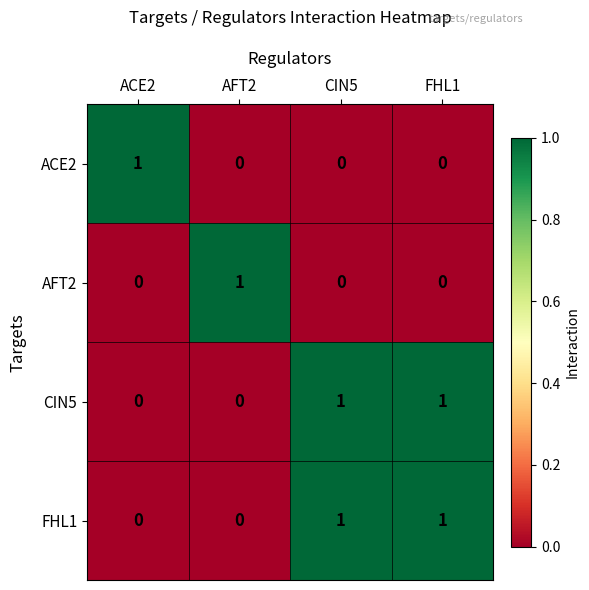

How many series are shown in this chart?

4